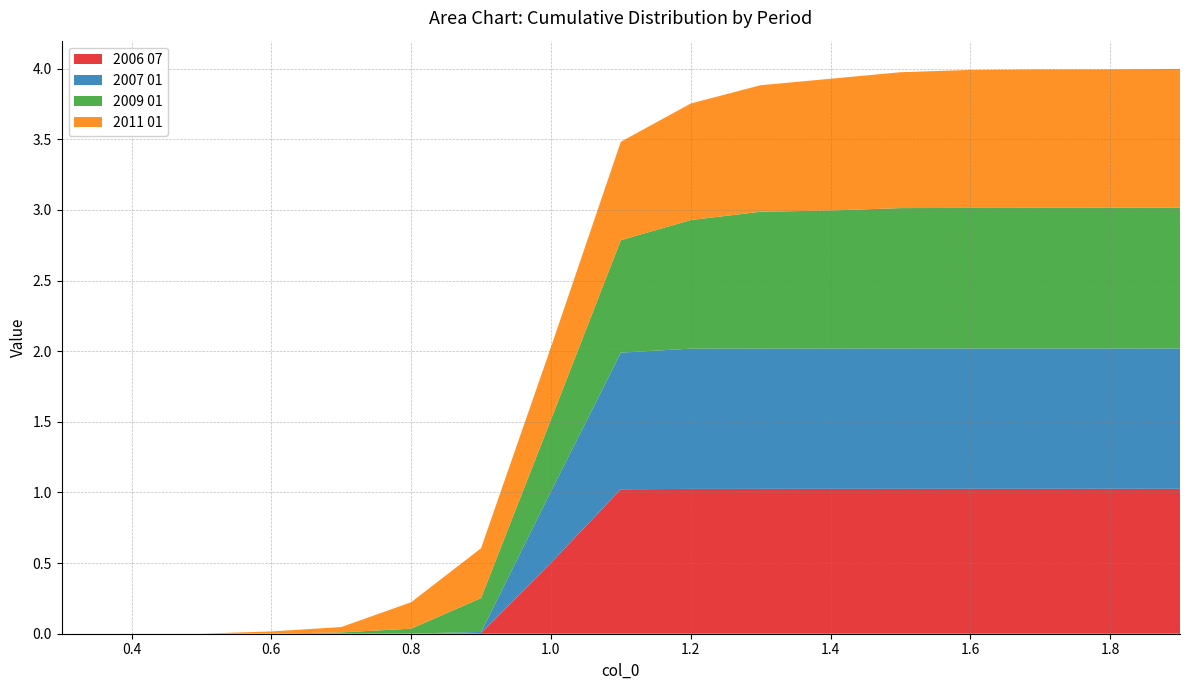

Reading left to right, what are all the values shown in this chart?

2006 07: 0.0	0.0	0.0	0.0	0.0	0.0	0.0	0.5	1.0	1.0	1.0	1.0	1.0	1.0	1.0	1.0	1.0
2007 01: 0.0	0.0	0.0	0.0	0.0	0.0	0.0	0.5	1.0	1.0	1.0	1.0	1.0	1.0	1.0	1.0	1.0
2009 01: 0.0	0.0	0.0	0.0	0.0	0.0	0.2	0.5	0.8	0.9	1.0	1.0	1.0	1.0	1.0	1.0	1.0
2011 01: 0.0	0.0	0.0	0.0	0.0	0.2	0.4	0.5	0.7	0.8	0.9	0.9	1.0	1.0	1.0	1.0	1.0